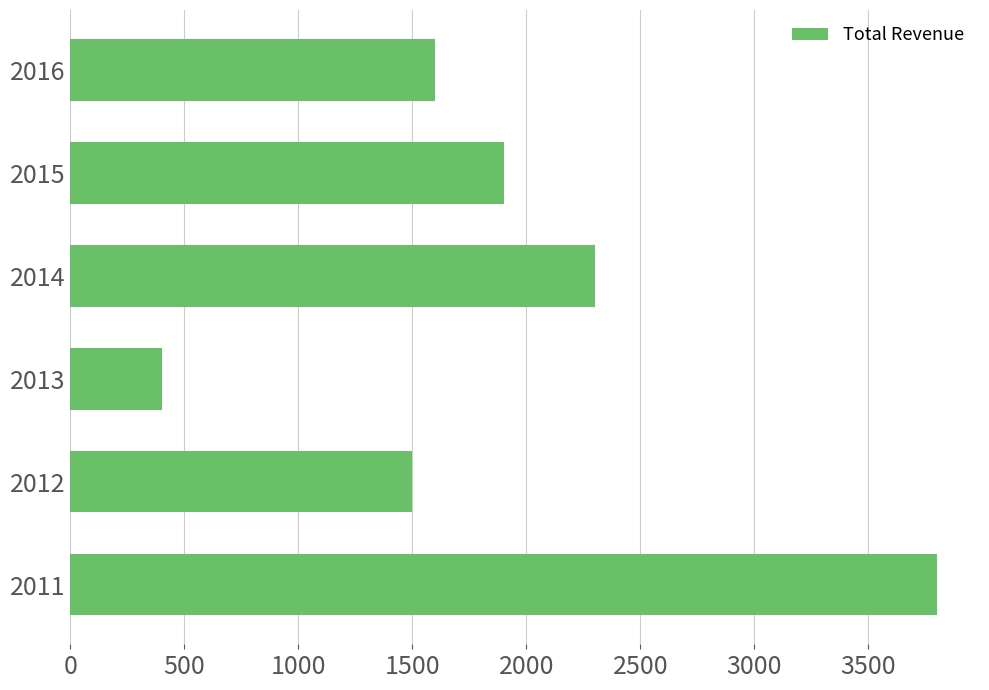

The chart shows a value of 667 at 2013. True or false?

False